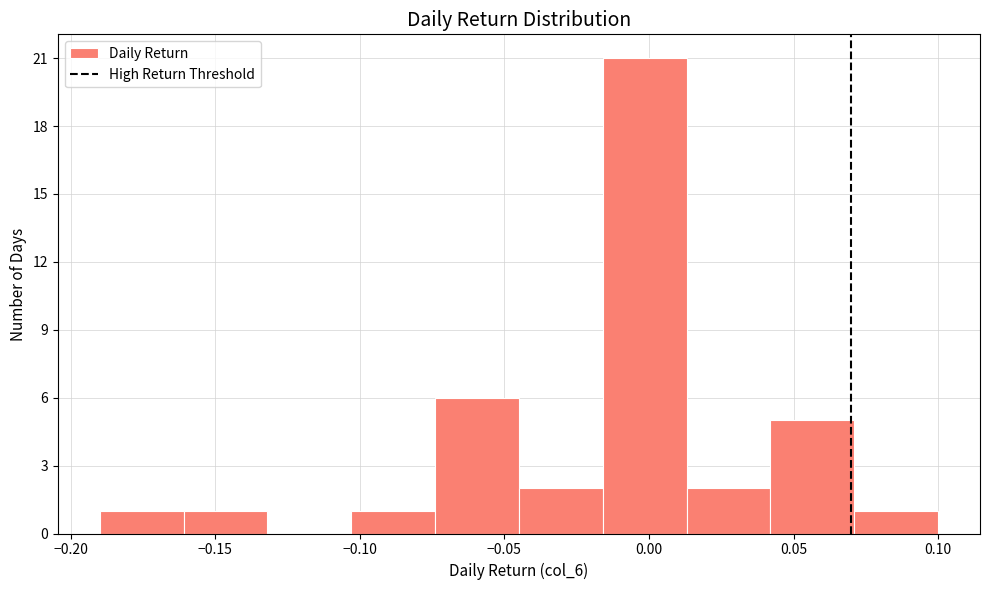

Reading left to right, transcribe this chart: for each bar, give the range it covers on the x-axis and its height. Neither the bar edges nor the heights are printed on the chart, so give them approximately, as read against the axes.

-0.190 to -0.161: 1
-0.161 to -0.132: 1
-0.132 to -0.103: 0
-0.103 to -0.074: 1
-0.074 to -0.045: 6
-0.045 to -0.016: 2
-0.016 to 0.013: 21
0.013 to 0.042: 2
0.042 to 0.071: 5
0.071 to 0.100: 1